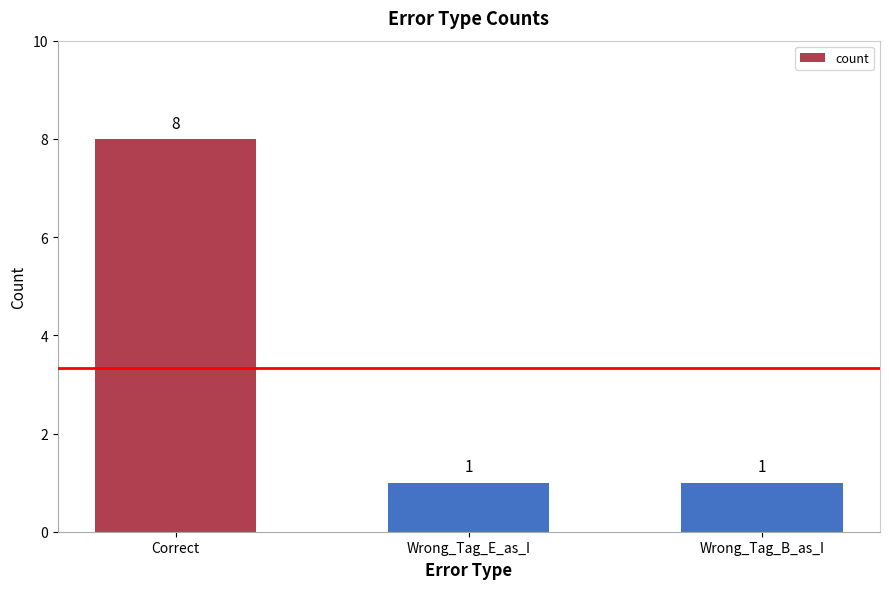

Reading left to right, what are all the values shown in this chart?

8	1	1